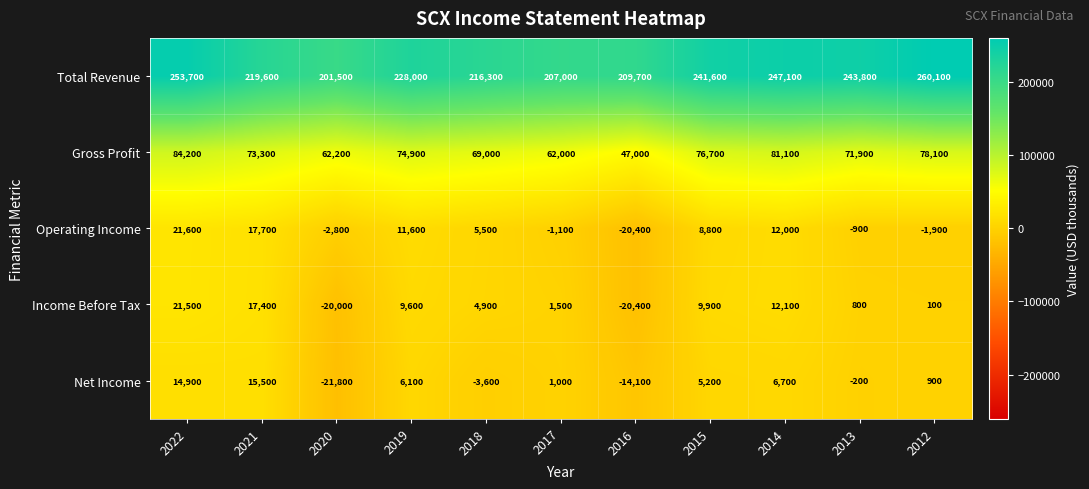

True or false: Net Income has a value of -200 at 2013.

True